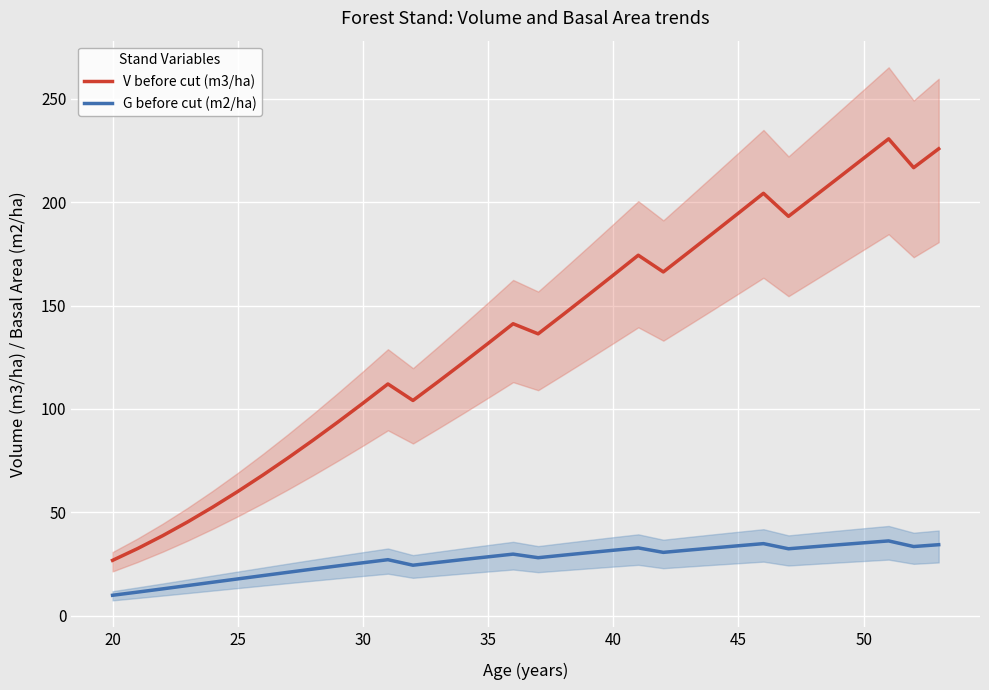

True or false: G before cut (m2/ha) and V before cut (m3/ha) cross at least once.

False